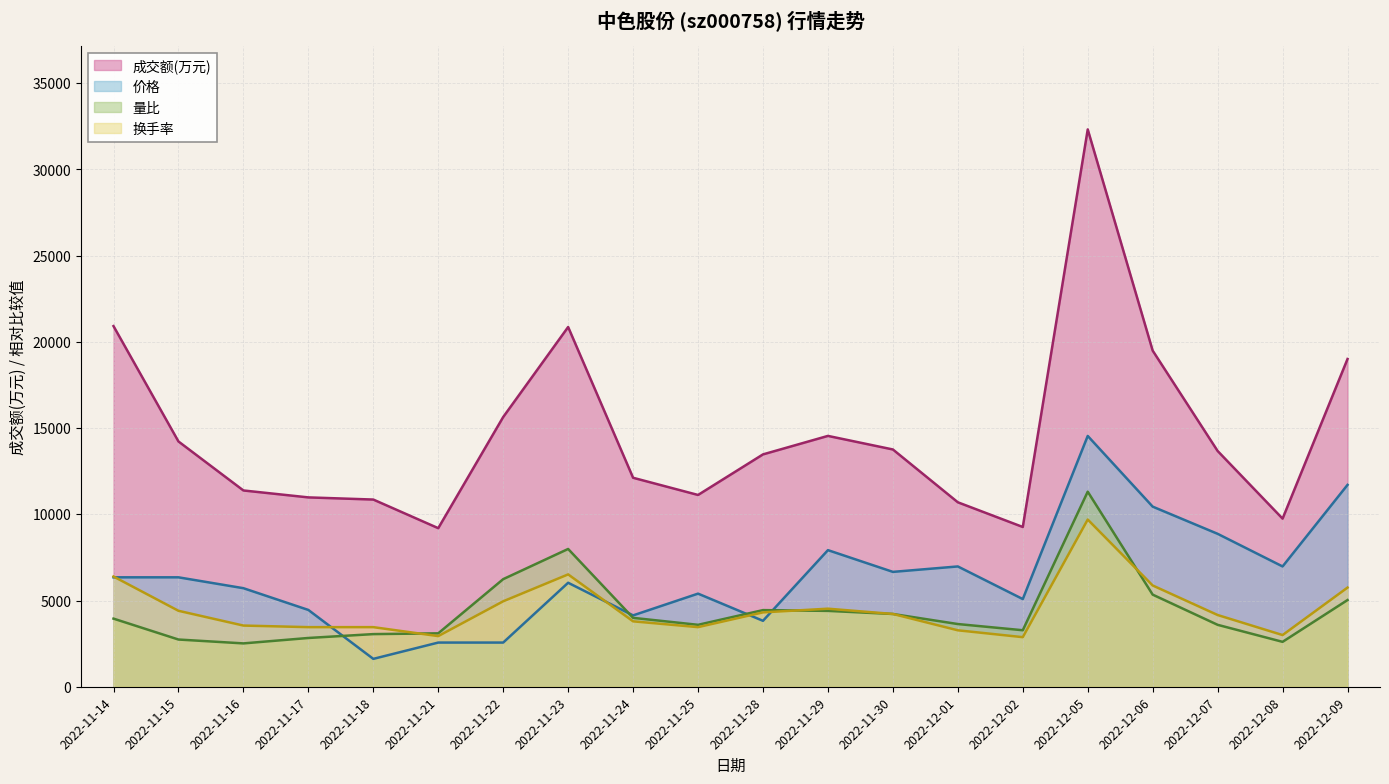

Is it true that 量比 equals 1343.8 at 2022-11-18?

False